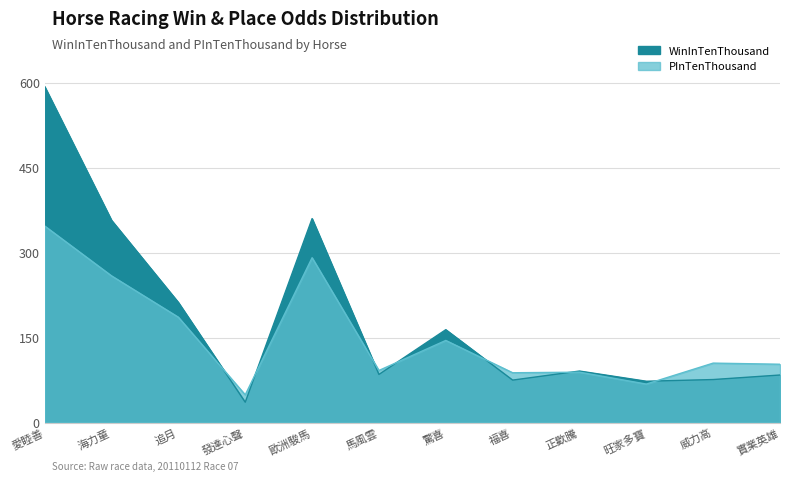

At which label does PInTenThousand first exceed 105?

愛睦善